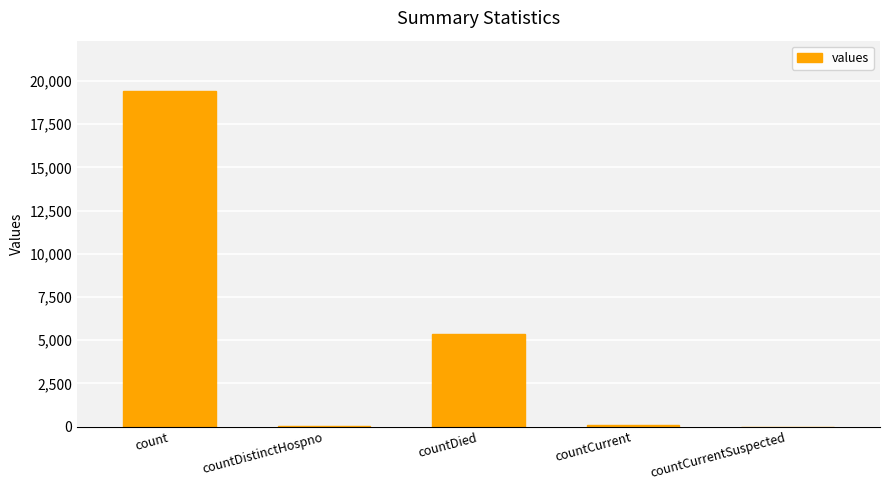

What is the sum of the values at count and countCurrentSuspected?

19420